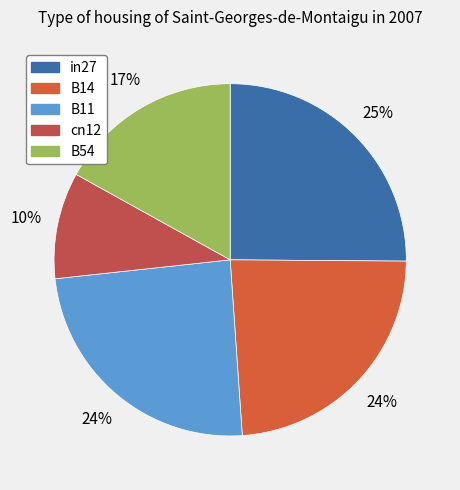

What is the total percentage of B11 and B14?

48.2%